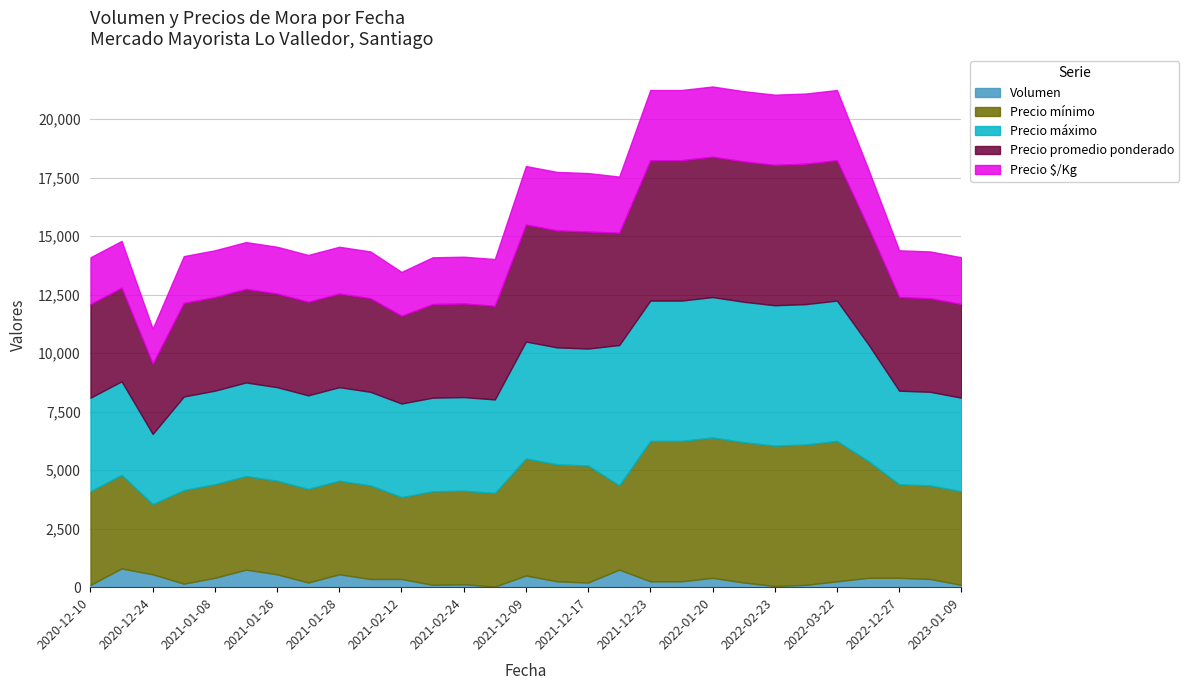

Reading left to right, transcribe all the data shown in this chart.

Volumen: 2020-12-10=100	2020-12-23=800	2020-12-24=550	2020-12-31=150	2021-01-08=400	2021-01-19=750	2021-01-26=550	2021-01-27=200	2021-01-28=550	2021-01-29=350	2021-02-12=350	2021-02-23=100	2021-02-24=125	2021-02-26=25	2021-12-09=500	2021-12-10=250	2021-12-17=200	2021-12-22=750	2021-12-23=250	2022-01-14=250	2022-01-20=400	2022-01-21=200	2022-02-23=50	2022-02-24=100	2022-03-22=250	2022-12-15=400	2022-12-27=400	2022-12-30=350	2023-01-09=100
Precio mínimo: 2020-12-10=4000	2020-12-23=4000	2020-12-24=3000	2020-12-31=4000	2021-01-08=4000	2021-01-19=4000	2021-01-26=4000	2021-01-27=4000	2021-01-28=4000	2021-01-29=4000	2021-02-12=3500	2021-02-23=4000	2021-02-24=4000	2021-02-26=4000	2021-12-09=5000	2021-12-10=5000	2021-12-17=5000	2021-12-22=3600	2021-12-23=6000	2022-01-14=6000	2022-01-20=6000	2022-01-21=6000	2022-02-23=6000	2022-02-24=6000	2022-03-22=6000	2022-12-15=5000	2022-12-27=4000	2022-12-30=4000	2023-01-09=4000
Precio máximo: 2020-12-10=4000	2020-12-23=4000	2020-12-24=3000	2020-12-31=4000	2021-01-08=4000	2021-01-19=4000	2021-01-26=4000	2021-01-27=4000	2021-01-28=4000	2021-01-29=4000	2021-02-12=4000	2021-02-23=4000	2021-02-24=4000	2021-02-26=4000	2021-12-09=5000	2021-12-10=5000	2021-12-17=5000	2021-12-22=6000	2021-12-23=6000	2022-01-14=6000	2022-01-20=6000	2022-01-21=6000	2022-02-23=6000	2022-02-24=6000	2022-03-22=6000	2022-12-15=5000	2022-12-27=4000	2022-12-30=4000	2023-01-09=4000
Precio promedio ponderado: 2020-12-10=4000	2020-12-23=4000	2020-12-24=3000	2020-12-31=4000	2021-01-08=4000	2021-01-19=4000	2021-01-26=4000	2021-01-27=4000	2021-01-28=4000	2021-01-29=4000	2021-02-12=3750	2021-02-23=4000	2021-02-24=4000	2021-02-26=4000	2021-12-09=5000	2021-12-10=5000	2021-12-17=5000	2021-12-22=4800	2021-12-23=6000	2022-01-14=6000	2022-01-20=6000	2022-01-21=6000	2022-02-23=6000	2022-02-24=6000	2022-03-22=6000	2022-12-15=5000	2022-12-27=4000	2022-12-30=4000	2023-01-09=4000
Precio $/Kg: 2020-12-10=2000	2020-12-23=2000	2020-12-24=1500	2020-12-31=2000	2021-01-08=2000	2021-01-19=2000	2021-01-26=2000	2021-01-27=2000	2021-01-28=2000	2021-01-29=2000	2021-02-12=1875	2021-02-23=2000	2021-02-24=2000	2021-02-26=2000	2021-12-09=2500	2021-12-10=2500	2021-12-17=2500	2021-12-22=2400	2021-12-23=3000	2022-01-14=3000	2022-01-20=3000	2022-01-21=3000	2022-02-23=3000	2022-02-24=3000	2022-03-22=3000	2022-12-15=2500	2022-12-27=2000	2022-12-30=2000	2023-01-09=2000